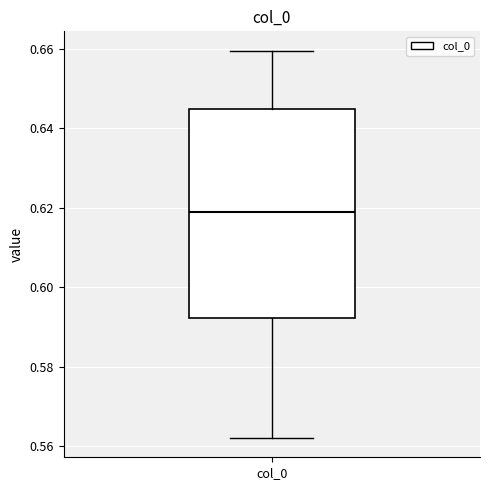

Where does the lower whisker of the box for col_0 end on the y-axis? The values are not printed on the chart, so give them approximately, as read against the axis.

0.562